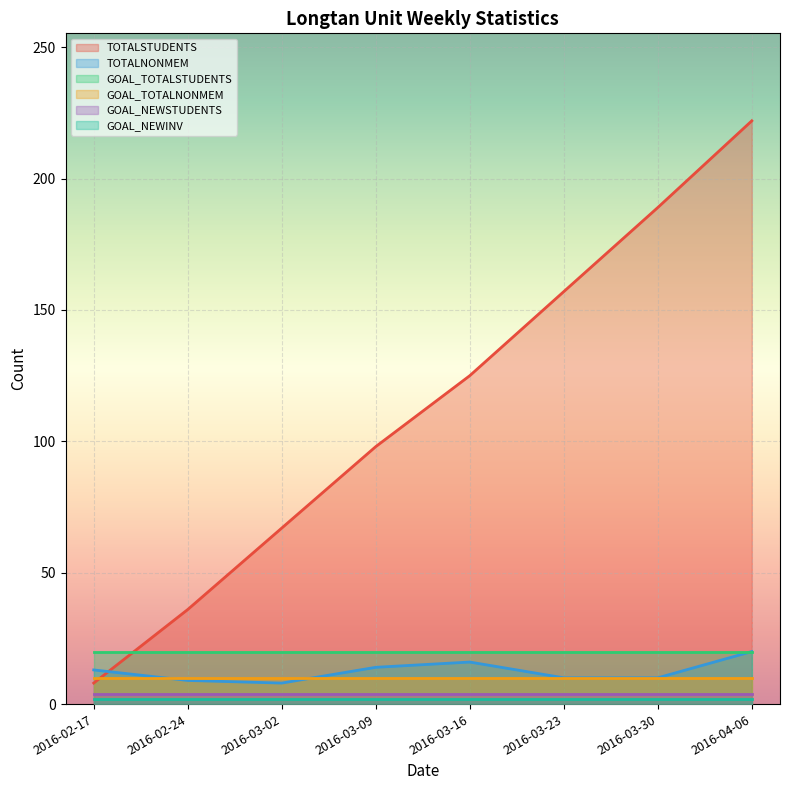

What is the label of the 1st point from the left?

2016-02-17